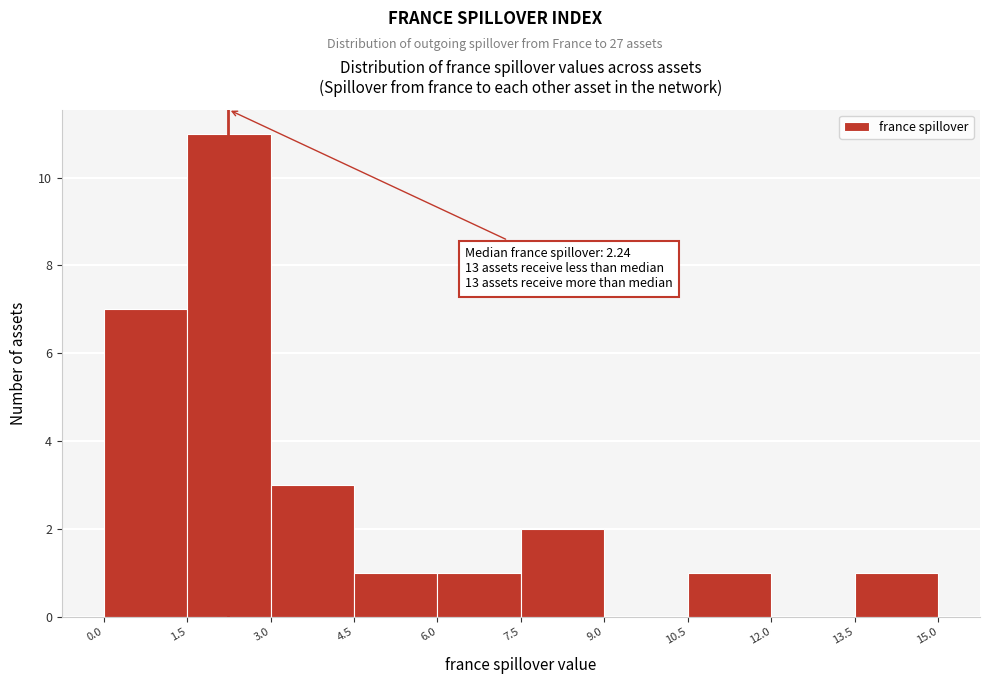

Which range on the x-axis has the tallest bar?

1.5 to 3.0